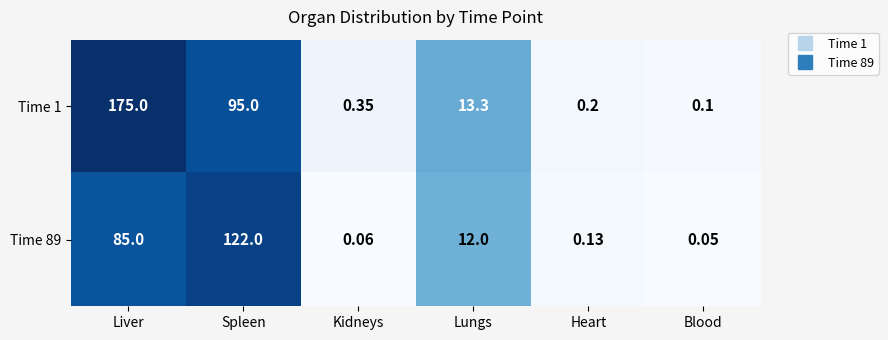

Where is Time 1 nearest to the value 87?

Spleen